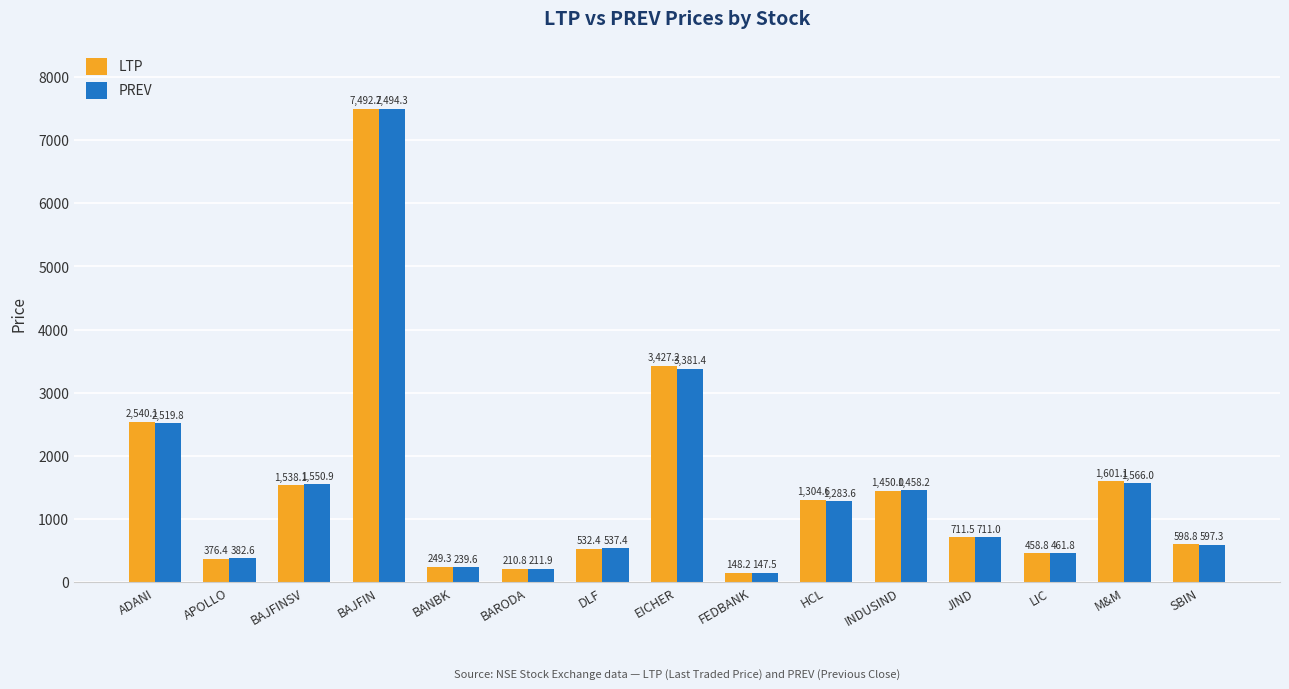

Which series has the largest total across all categories?

LTP